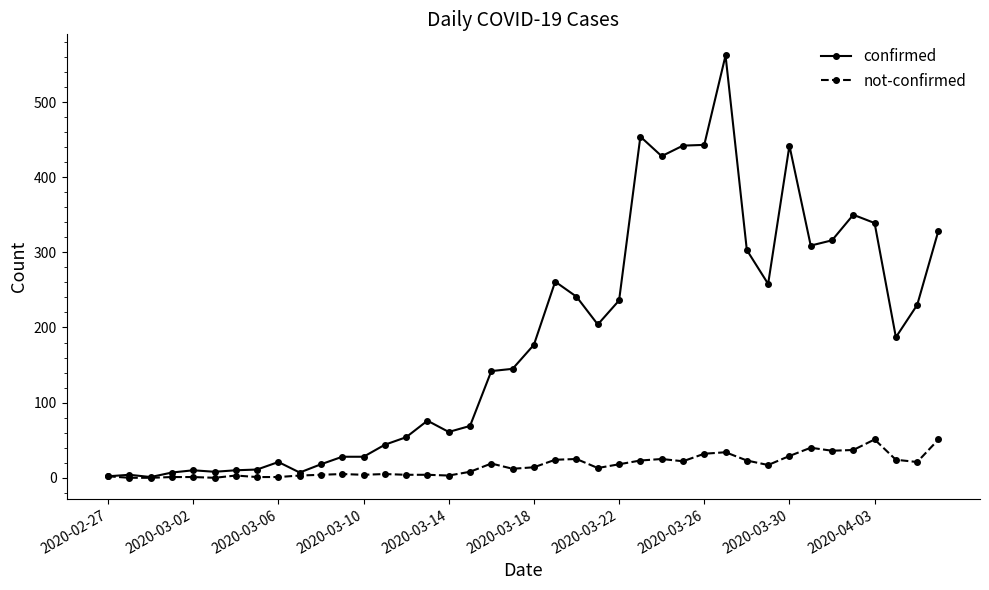

Which series has the largest total across all categories?

confirmed